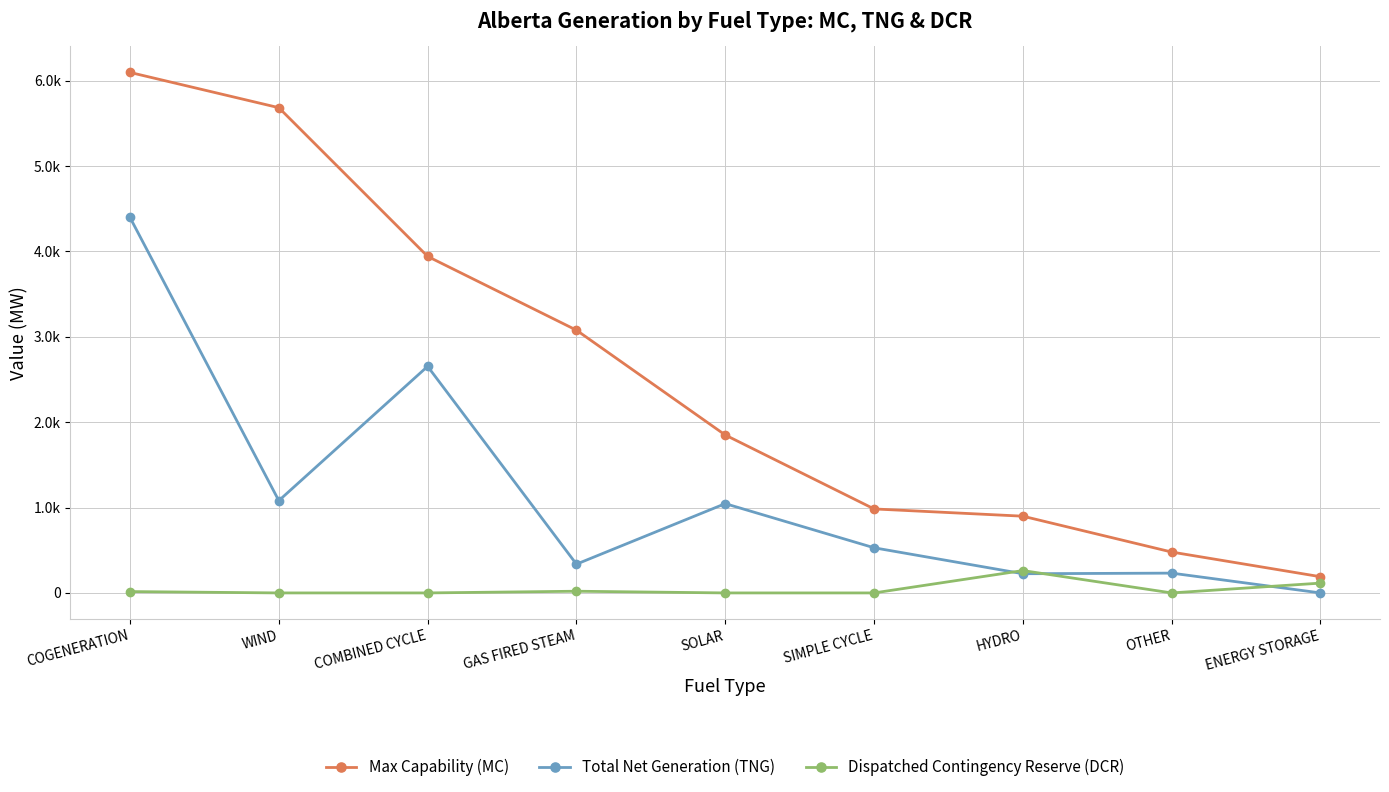

What are all the series names shown in the legend?

Max Capability (MC), Total Net Generation (TNG), Dispatched Contingency Reserve (DCR)